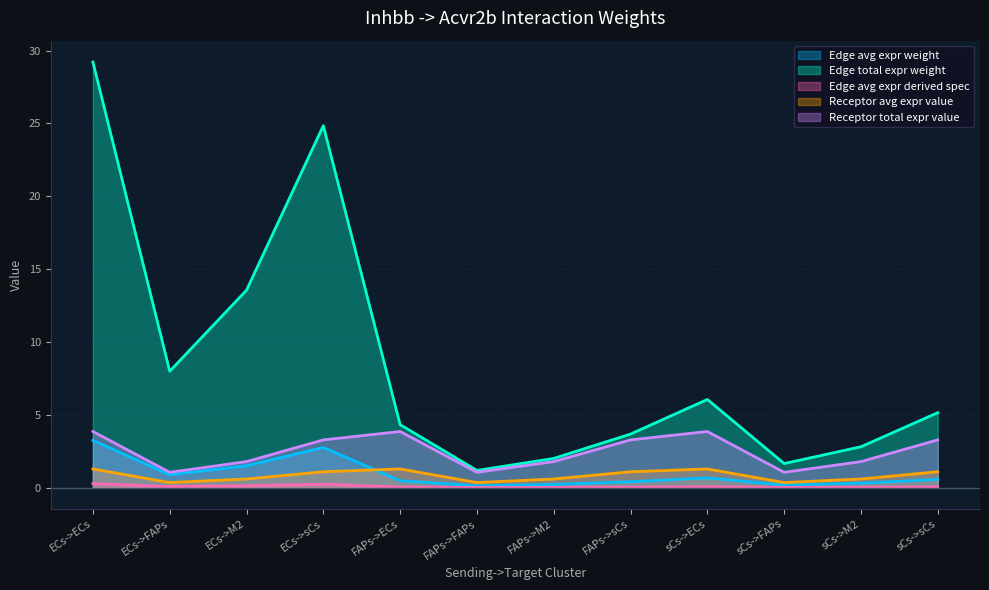

Is it true that Edge avg expr derived spec equals 0.0 at FAPs->sCs?

True